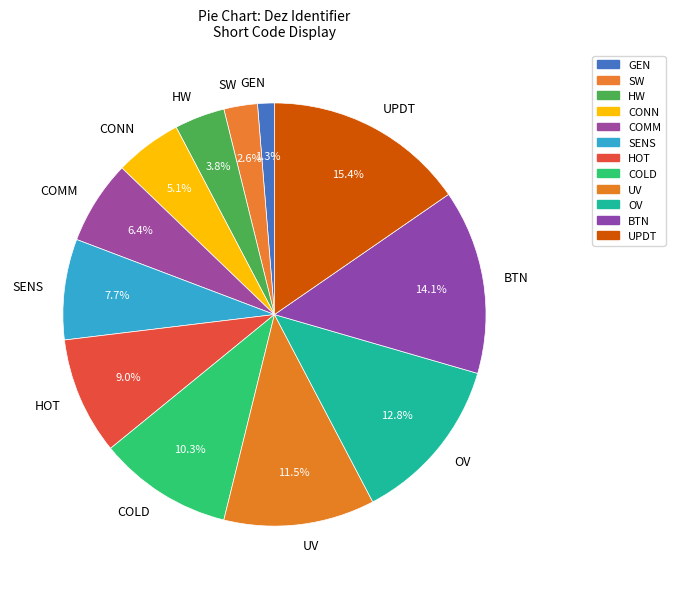

Is it true that HOT is 14% of the pie?

False